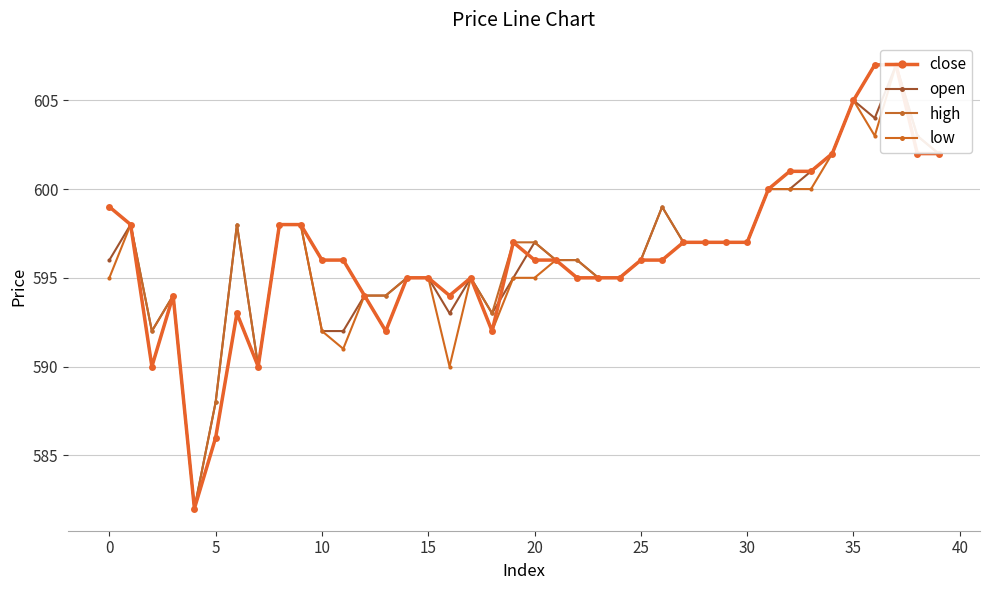

What is the value of the close point at the 6th from the left?

586